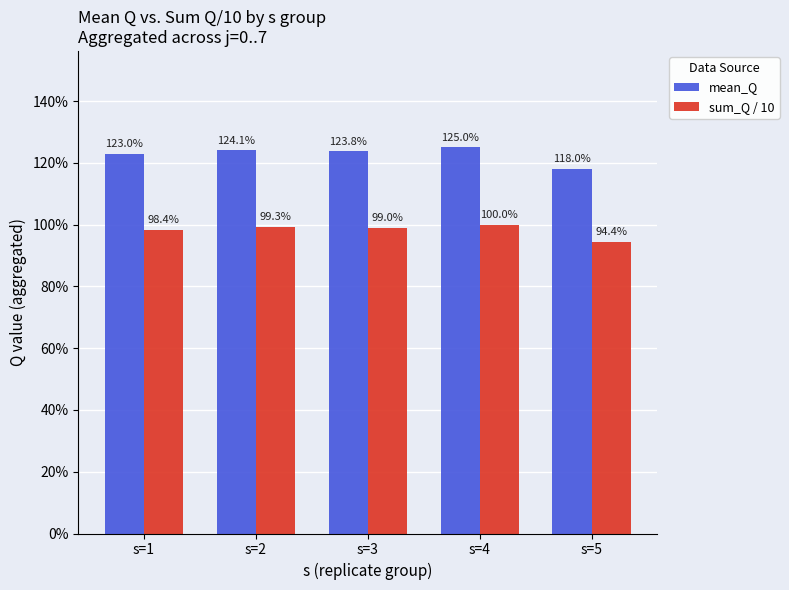

What is the difference between the sum_Q / 10 values at s=2 and s=3?

0.3